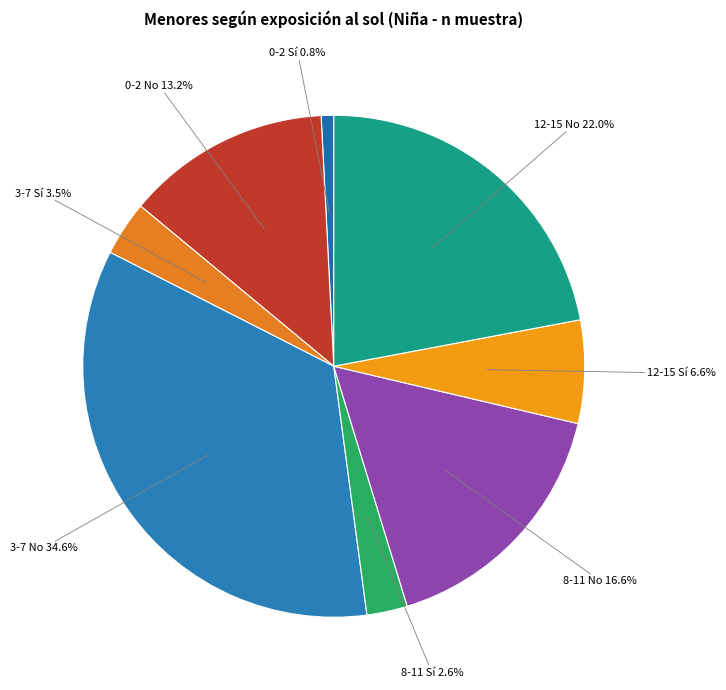

To the nearest percent, what percentage of the pie is 8-11 No?

17%